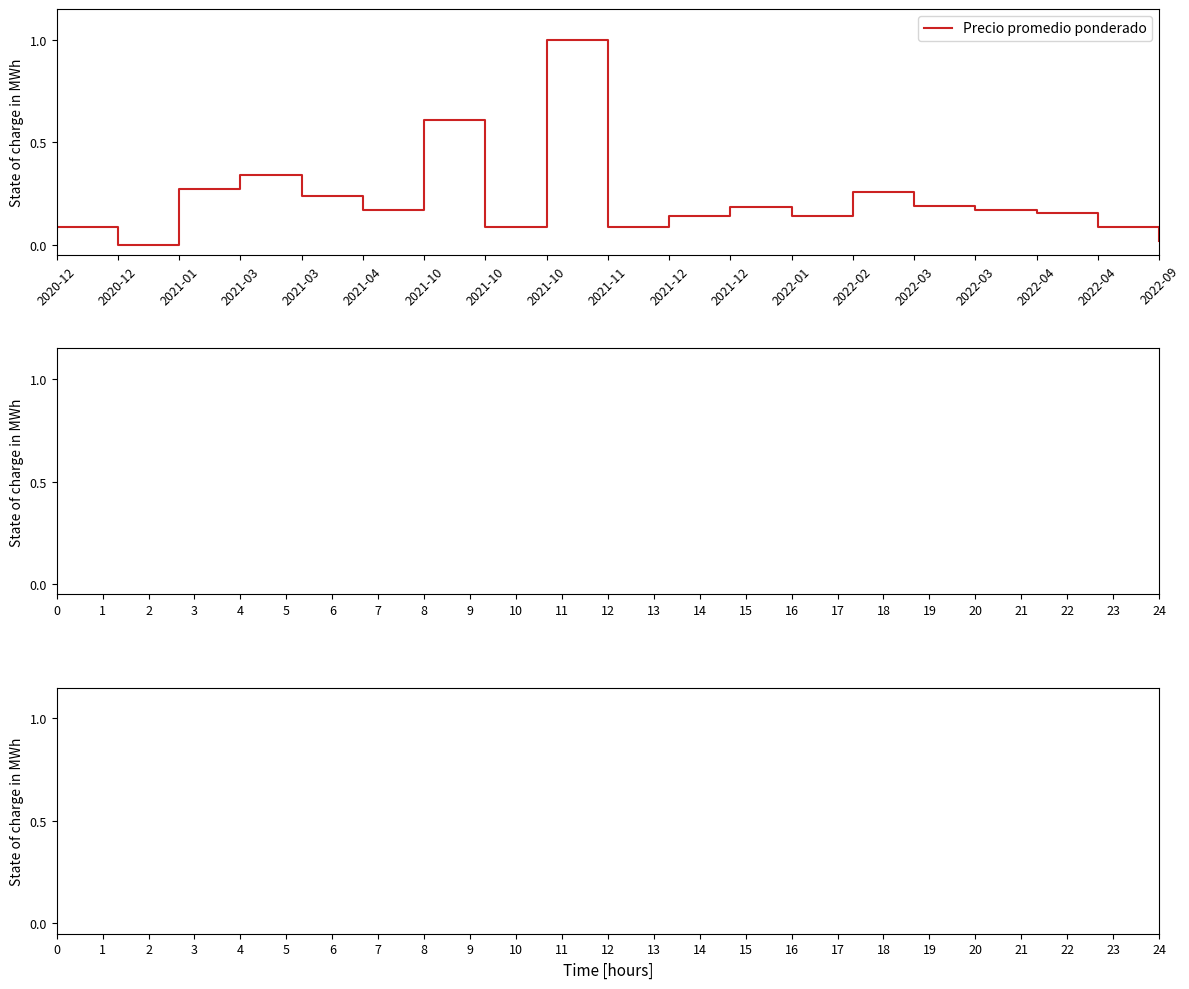

How many lines are shown in the chart?

1